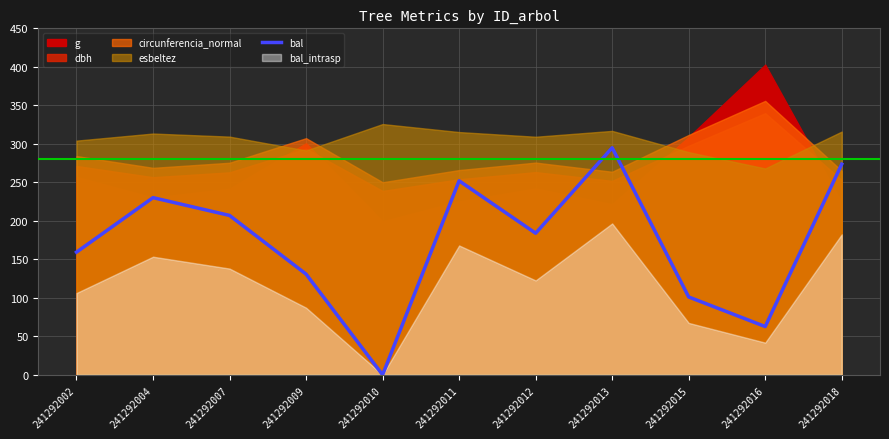

What is the ratio of the value at 241292011 to the value at 241292012?

1.4